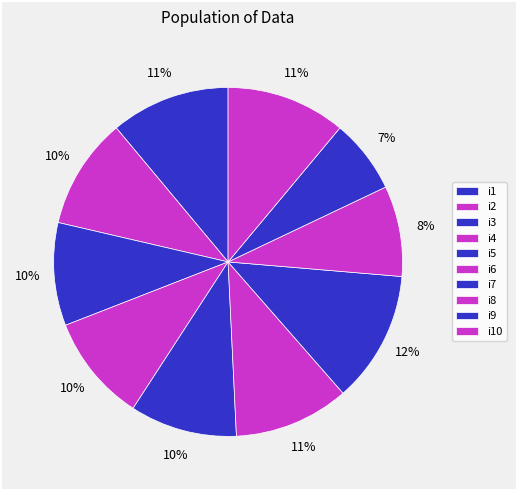

Is there any slice that represents more than half of the pie?

No